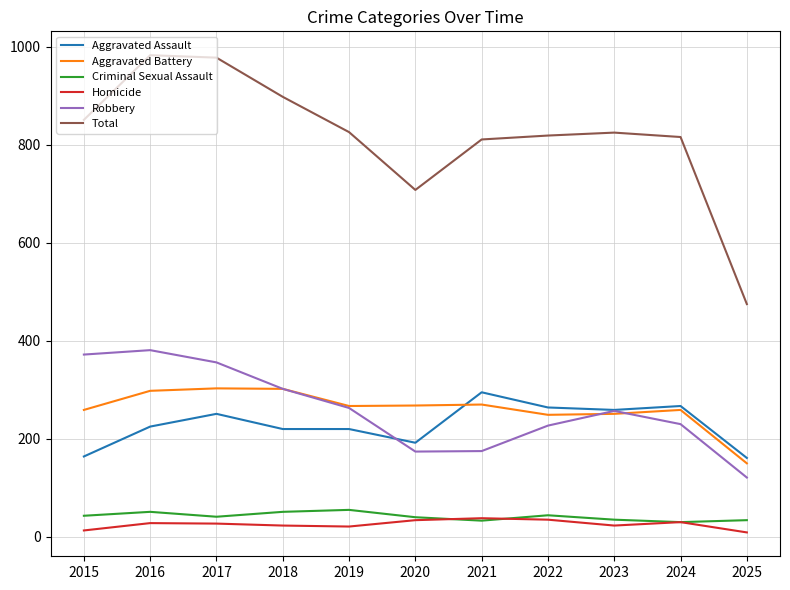

Is the value of Homicide at 2022 greater than the value of Aggravated Assault at 2018?

No